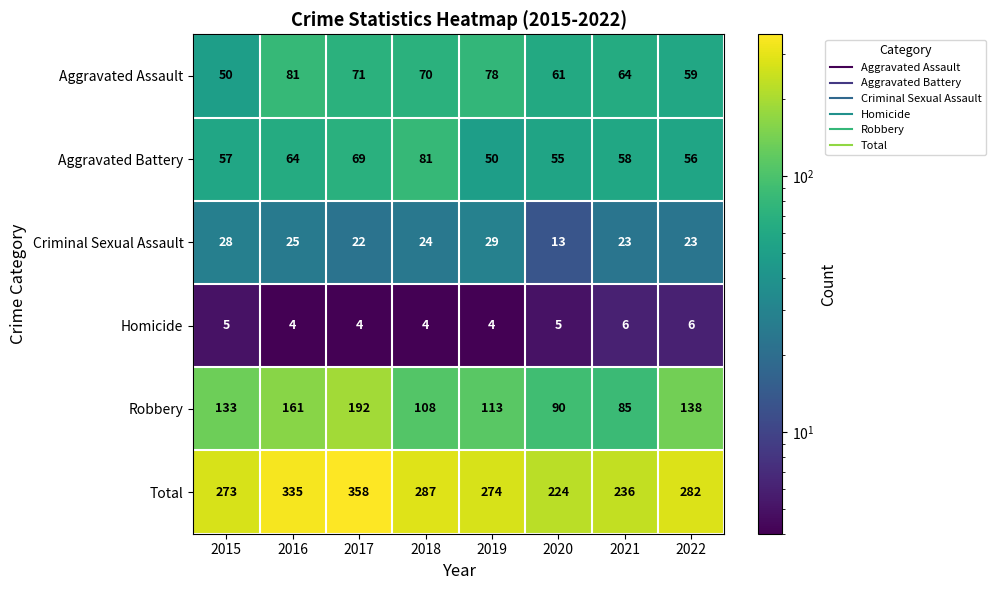

What is the sum of the Total values at 2015 and 2016?

608